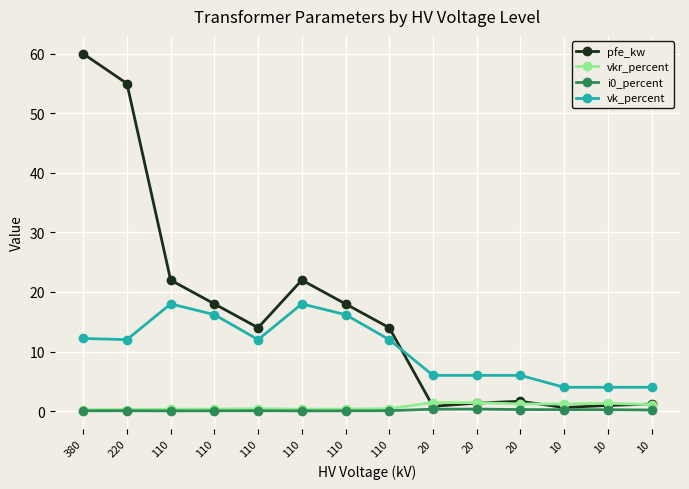

Is this an area chart (filled region under the line)?

No